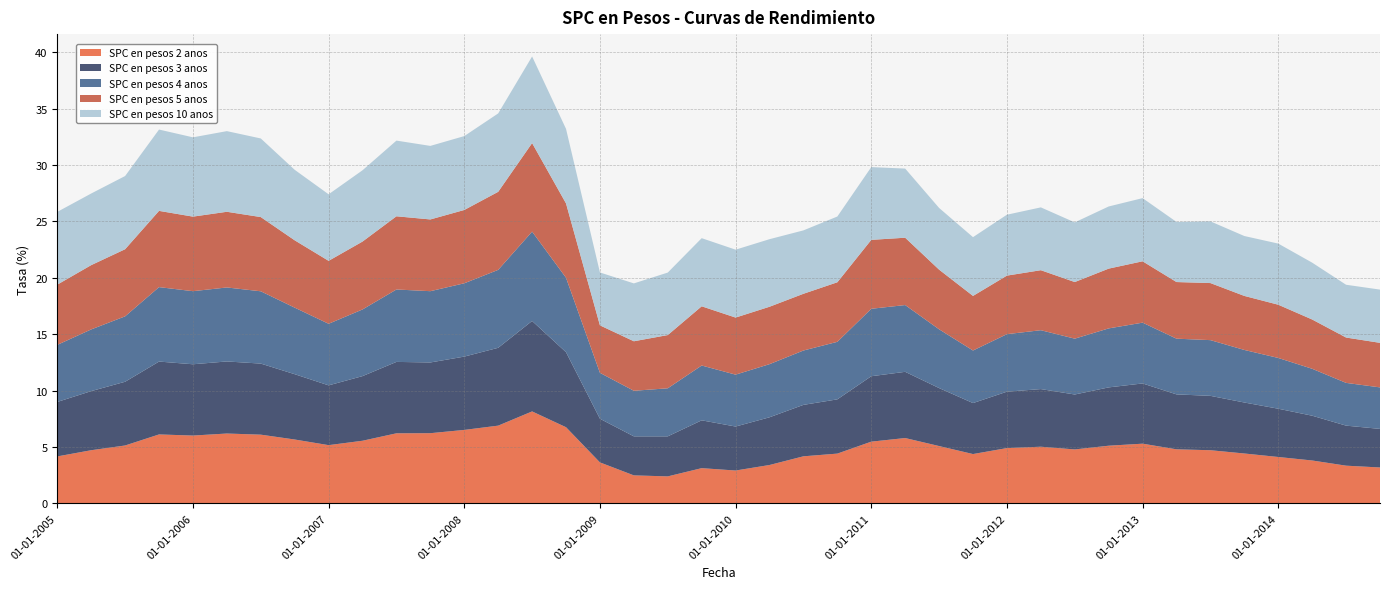

Reading right to left, transcribe all the data shown in this chart.

SPC en pesos 2 anos: 01-10-2014=3.2	01-07-2014=3.3	01-04-2014=3.8	01-01-2014=4.1	01-10-2013=4.4	01-07-2013=4.7	01-04-2013=4.8	01-01-2013=5.3	01-10-2012=5.1	01-07-2012=4.8	01-04-2012=5.0	01-01-2012=4.9	01-10-2011=4.4	01-07-2011=5.1	01-04-2011=5.8	01-01-2011=5.5	01-10-2010=4.4	01-07-2010=4.2	01-04-2010=3.4	01-01-2010=2.9	01-10-2009=3.1	01-07-2009=2.4	01-04-2009=2.5	01-01-2009=3.6	01-10-2008=6.8	01-07-2008=8.2	01-04-2008=6.9	01-01-2008=6.5	01-10-2007=6.2	01-07-2007=6.2	01-04-2007=5.5	01-01-2007=5.2	01-10-2006=5.7	01-07-2006=6.1	01-04-2006=6.2	01-01-2006=6.0	01-10-2005=6.1	01-07-2005=5.1	01-04-2005=4.7	01-01-2005=4.2
SPC en pesos 3 anos: 01-10-2014=3.4	01-07-2014=3.5	01-04-2014=4.0	01-01-2014=4.3	01-10-2013=4.5	01-07-2013=4.8	01-04-2013=4.9	01-01-2013=5.3	01-10-2012=5.2	01-07-2012=4.9	01-04-2012=5.1	01-01-2012=5.0	01-10-2011=4.5	01-07-2011=5.1	01-04-2011=5.9	01-01-2011=5.8	01-10-2010=4.8	01-07-2010=4.6	01-04-2010=4.2	01-01-2010=3.9	01-10-2009=4.2	01-07-2009=3.5	01-04-2009=3.5	01-01-2009=3.9	01-10-2008=6.7	01-07-2008=8.0	01-04-2008=6.9	01-01-2008=6.5	01-10-2007=6.3	01-07-2007=6.3	01-04-2007=5.7	01-01-2007=5.3	01-10-2006=5.8	01-07-2006=6.3	01-04-2006=6.4	01-01-2006=6.3	01-10-2005=6.5	01-07-2005=5.7	01-04-2005=5.2	01-01-2005=4.8
SPC en pesos 4 anos: 01-10-2014=3.7	01-07-2014=3.8	01-04-2014=4.2	01-01-2014=4.5	01-10-2013=4.7	01-07-2013=4.9	01-04-2013=4.9	01-01-2013=5.4	01-10-2012=5.2	01-07-2012=5.0	01-04-2012=5.2	01-01-2012=5.1	01-10-2011=4.7	01-07-2011=5.2	01-04-2011=5.9	01-01-2011=6.0	01-10-2010=5.1	01-07-2010=4.8	01-04-2010=4.7	01-01-2010=4.6	01-10-2009=4.9	01-07-2009=4.3	01-04-2009=4.0	01-01-2009=4.1	01-10-2008=6.6	01-07-2008=7.9	01-04-2008=6.9	01-01-2008=6.5	01-10-2007=6.3	01-07-2007=6.4	01-04-2007=5.9	01-01-2007=5.5	01-10-2006=5.9	01-07-2006=6.4	01-04-2006=6.6	01-01-2006=6.5	01-10-2005=6.6	01-07-2005=5.8	01-04-2005=5.5	01-01-2005=5.1
SPC en pesos 5 anos: 01-10-2014=4.0	01-07-2014=4.0	01-04-2014=4.4	01-01-2014=4.7	01-10-2013=4.8	01-07-2013=5.1	01-04-2013=5.0	01-01-2013=5.4	01-10-2012=5.3	01-07-2012=5.0	01-04-2012=5.3	01-01-2012=5.2	01-10-2011=4.8	01-07-2011=5.3	01-04-2011=6.0	01-01-2011=6.1	01-10-2010=5.3	01-07-2010=5.0	01-04-2010=5.1	01-01-2010=5.1	01-10-2009=5.2	01-07-2009=4.7	01-04-2009=4.4	01-01-2009=4.2	01-10-2008=6.6	01-07-2008=7.8	01-04-2008=6.9	01-01-2008=6.5	01-10-2007=6.4	01-07-2007=6.5	01-04-2007=6.0	01-01-2007=5.6	01-10-2006=6.0	01-07-2006=6.6	01-04-2006=6.7	01-01-2006=6.6	01-10-2005=6.8	01-07-2005=6.0	01-04-2005=5.7	01-01-2005=5.3
SPC en pesos 10 anos: 01-10-2014=4.7	01-07-2014=4.7	01-04-2014=5.0	01-01-2014=5.4	01-10-2013=5.3	01-07-2013=5.5	01-04-2013=5.3	01-01-2013=5.6	01-10-2012=5.5	01-07-2012=5.3	01-04-2012=5.6	01-01-2012=5.4	01-10-2011=5.2	01-07-2011=5.5	01-04-2011=6.1	01-01-2011=6.5	01-10-2010=5.8	01-07-2010=5.6	01-04-2010=6.0	01-01-2010=6.0	01-10-2009=6.0	01-07-2009=5.5	01-04-2009=5.1	01-01-2009=4.7	01-10-2008=6.6	01-07-2008=7.7	01-04-2008=7.0	01-01-2008=6.5	01-10-2007=6.5	01-07-2007=6.7	01-04-2007=6.3	01-01-2007=5.9	01-10-2006=6.2	01-07-2006=7.0	01-04-2006=7.2	01-01-2006=7.0	01-10-2005=7.2	01-07-2005=6.5	01-04-2005=6.3	01-01-2005=6.5